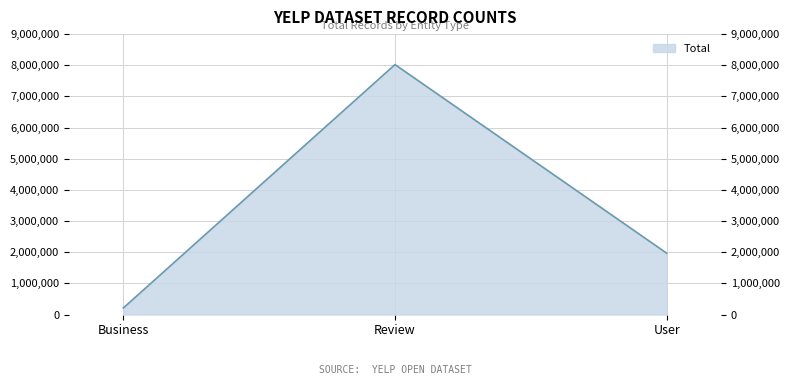

Count the number of categories in the chart.

3